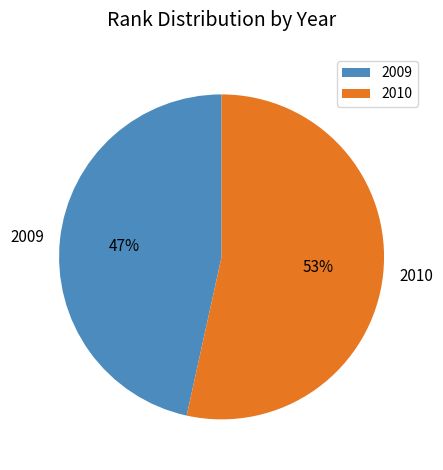

The 2009 slice represents 40% of the pie. True or false?

False